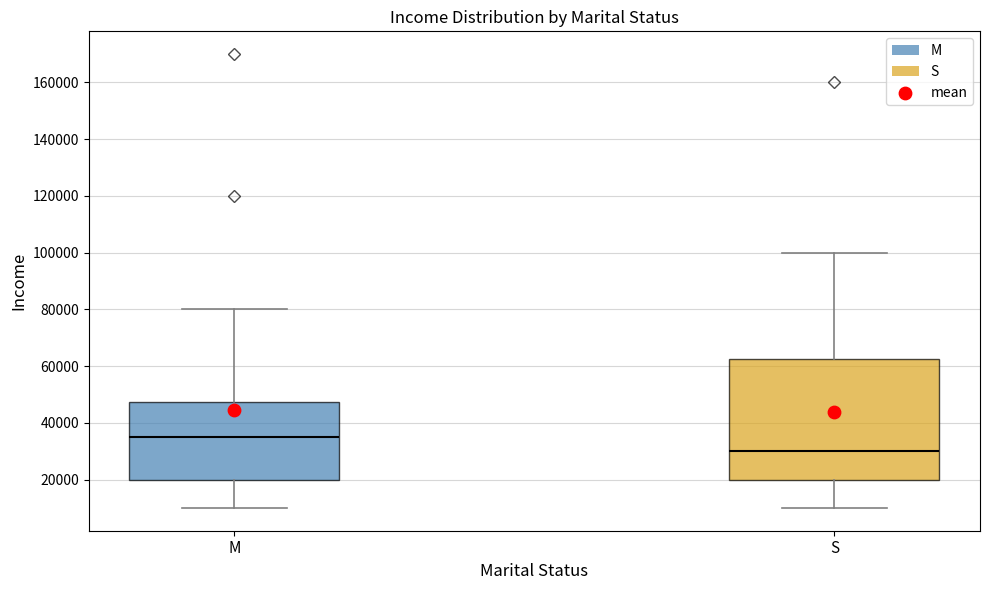

Reading left to right, transcribe this box plot: for each box, give where its median line is, the range the box spans, and where its two whiskers end, as read against the y-axis. The values are not printed on the chart, so give them approximately, as read against the axis.

M: median 36000, box 20000 to 48000, whiskers 10000 to 80000
S: median 30000, box 20000 to 62000, whiskers 10000 to 100000